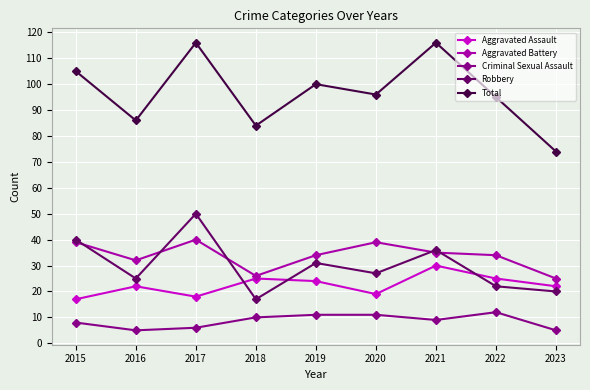

What is the approximate value of Aggravated Battery at 2019, to the nearest 5?

35